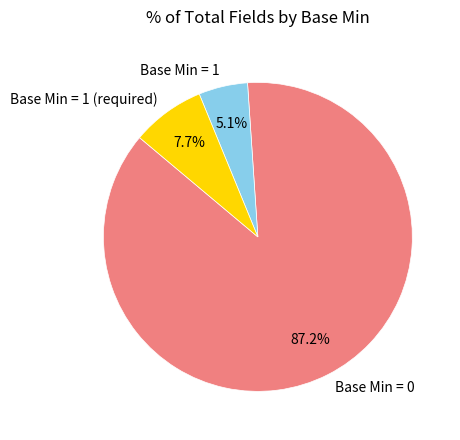

Which category has the biggest portion of the pie?

Base Min = 0